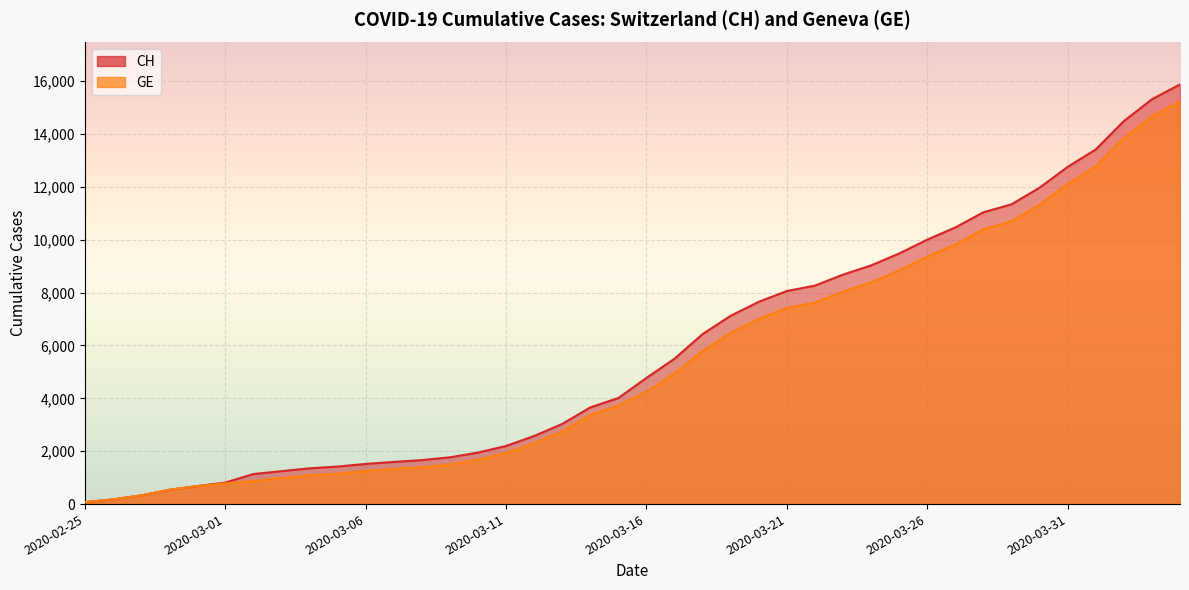

What is the sum of all CH values?

233436